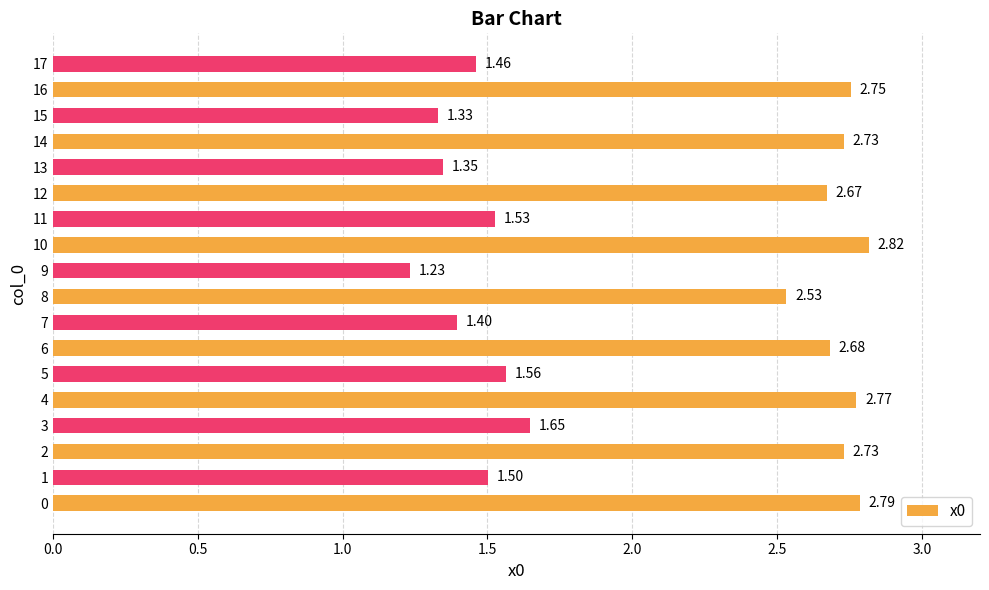

What is the sum of all values?

37.5